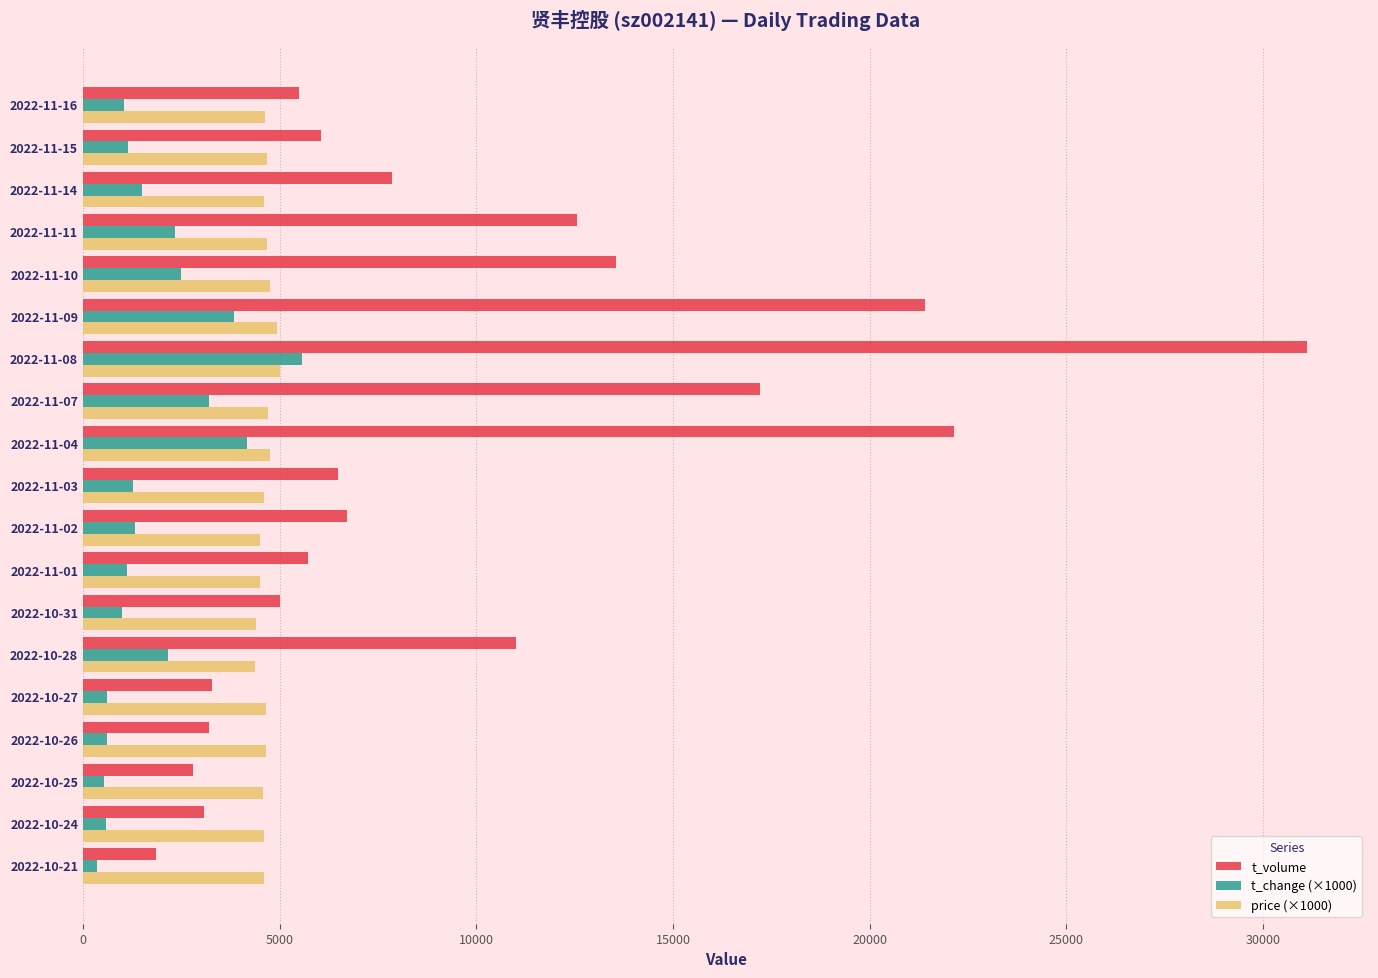

At 2022-11-14, list the series in order from largest to smallest.

t_volume, price (×1000), t_change (×1000)